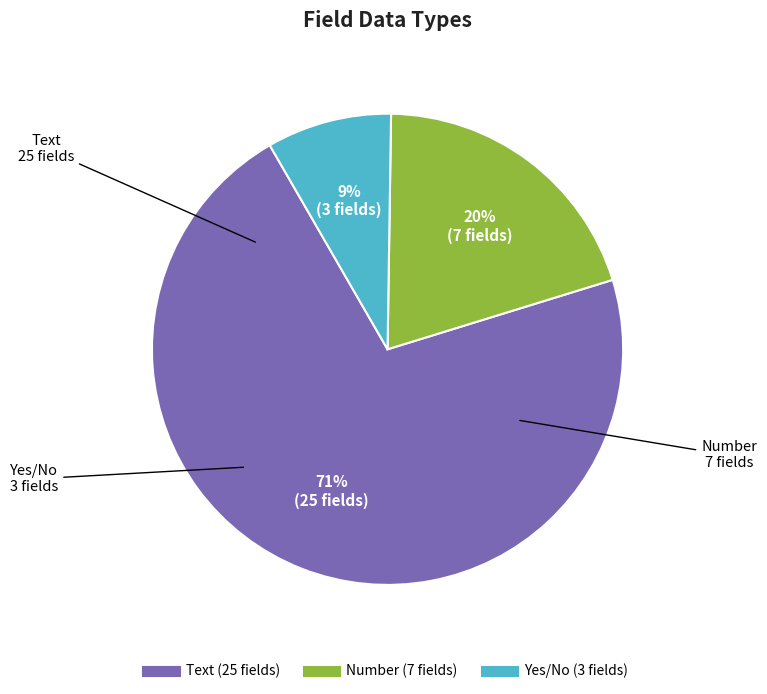

Which slice is the largest?

Text